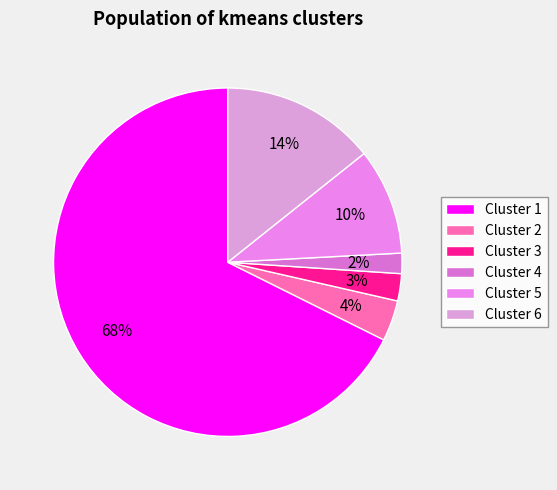

Which slice is the largest?

Cluster 1